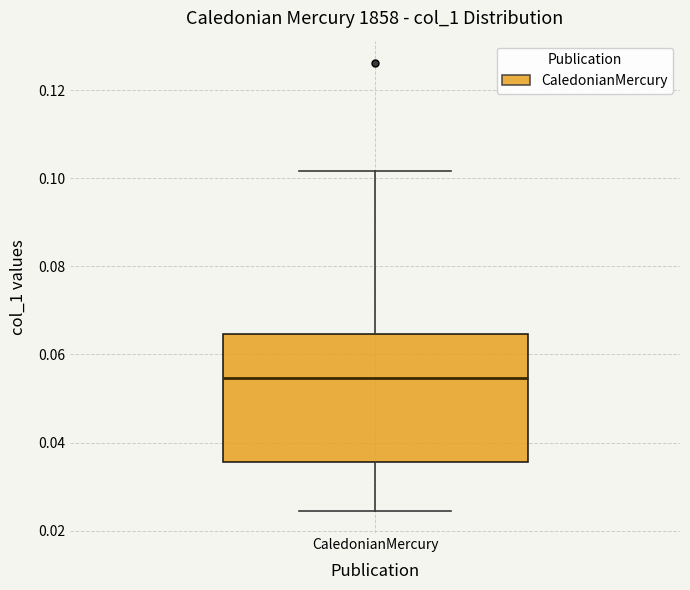

Read this box plot against the y-axis: the position of the median line, the range covered by the box, and the ends of both whiskers. The values are not printed on the chart, so give them approximately, as read against the axis.

median 0.054, box 0.036 to 0.064, whiskers 0.024 to 0.102